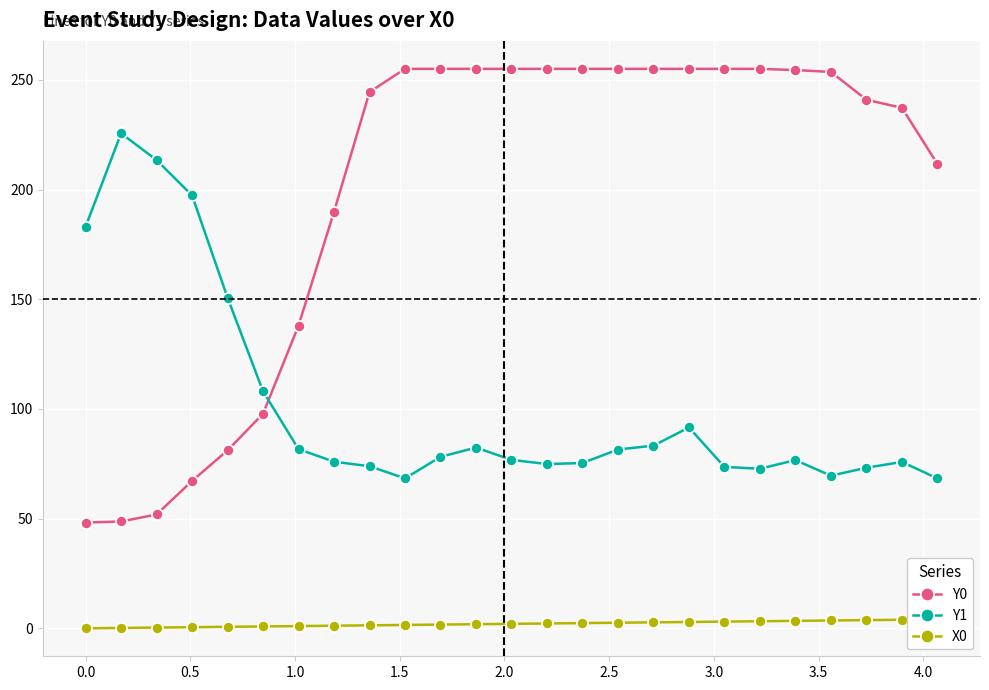

Which series has the widest spread of values?

Y0